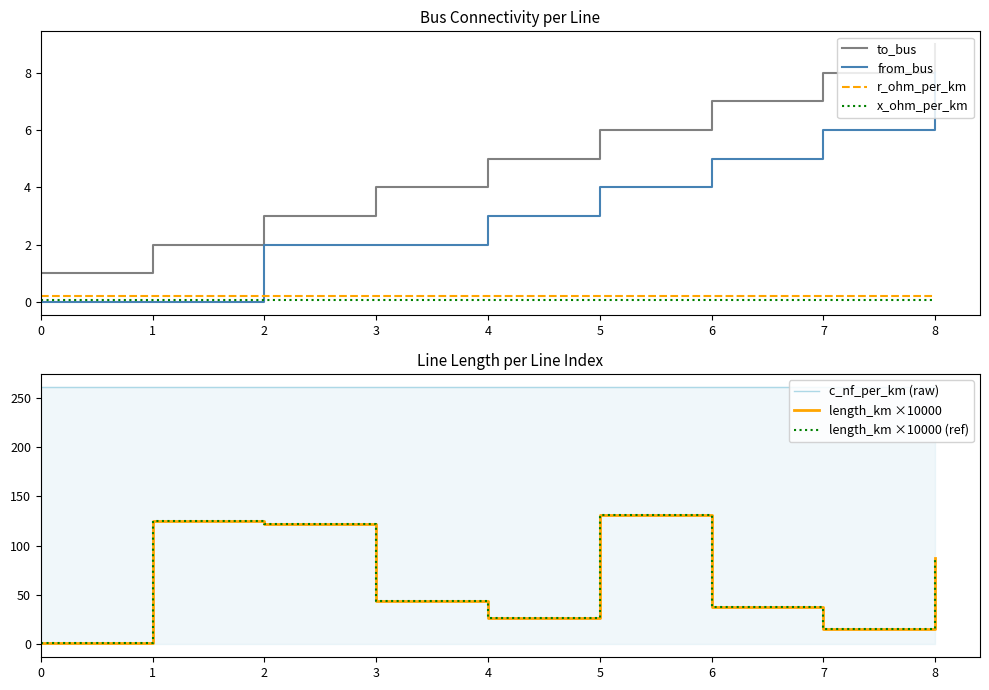

True or false: length_km and to_bus intersect in this chart.

False